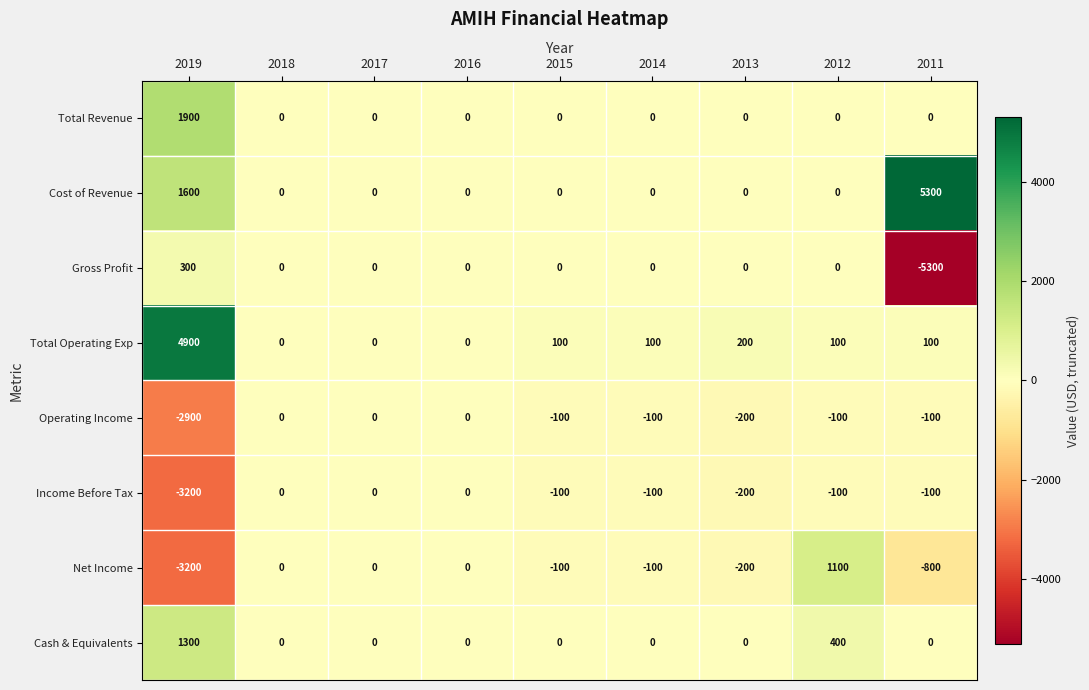

What is the sum of the Cost of Revenue values at 2013 and 2019?

1600